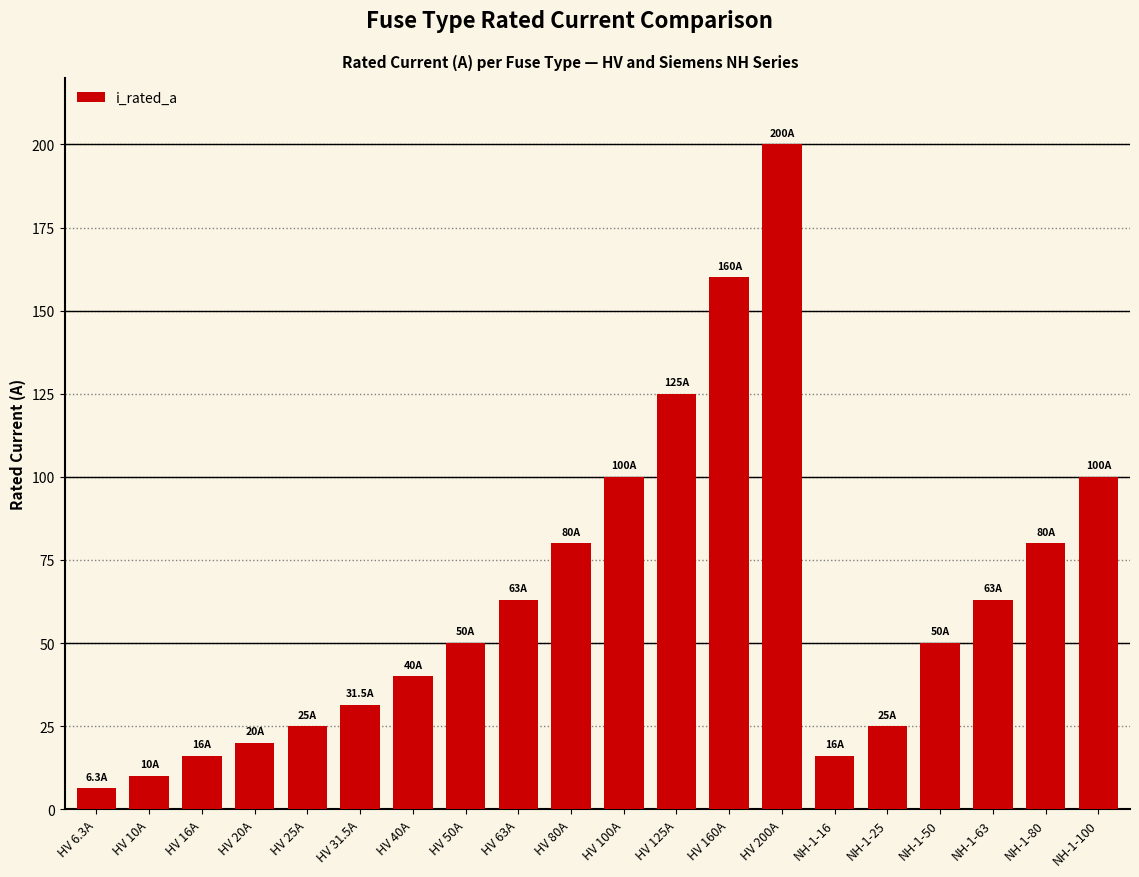

What is the label of the 11th bar from the right?

HV 80A